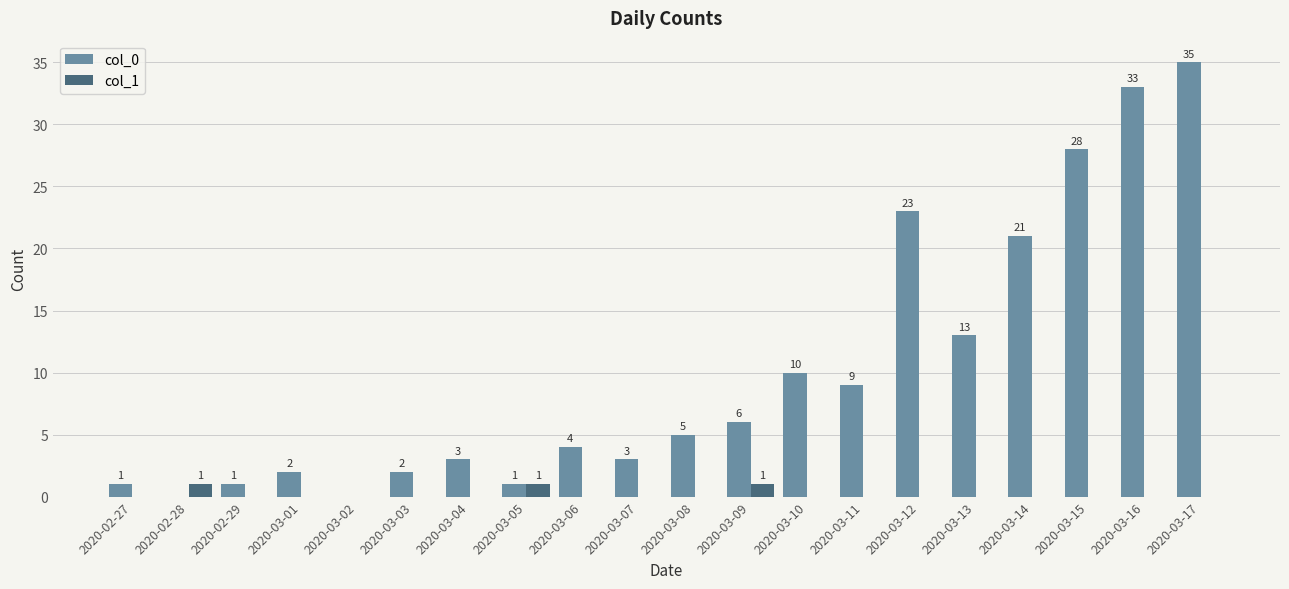

How many positive values does the col_0 series have?

18